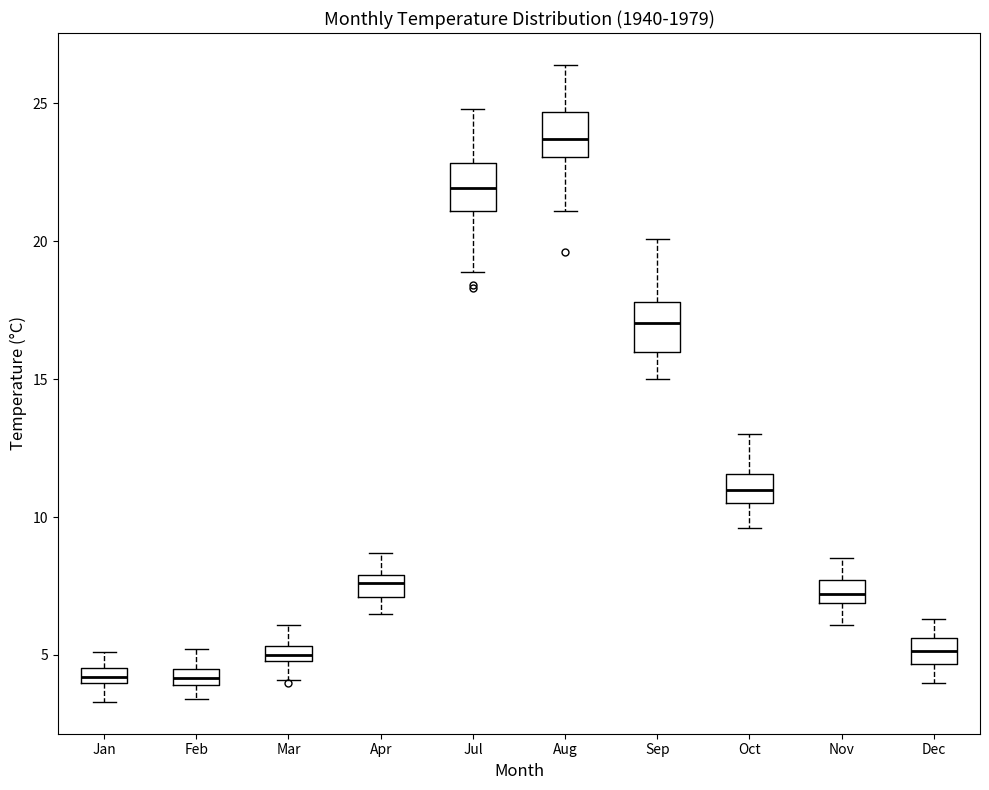

Where does the median line of the box for Jul sit on the y-axis? The values are not printed on the chart, so give them approximately, as read against the axis.

22.0